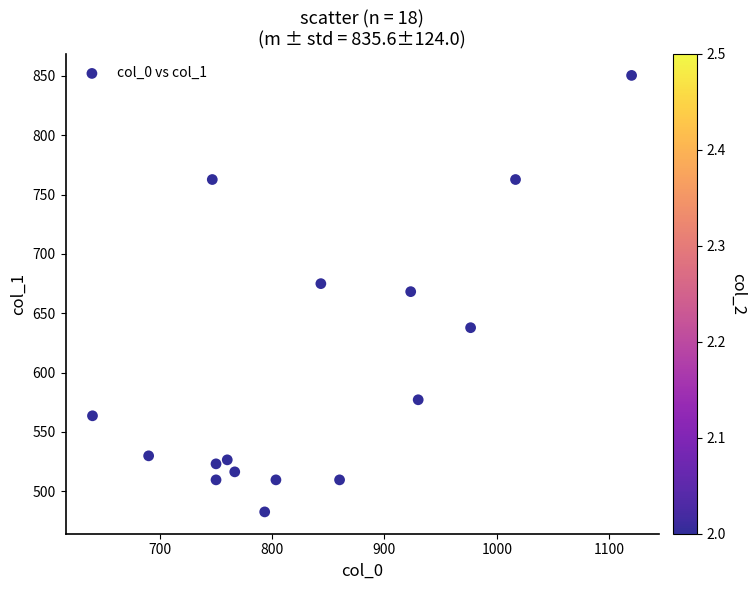

What is the range of Y values (max minus min)?

367.9